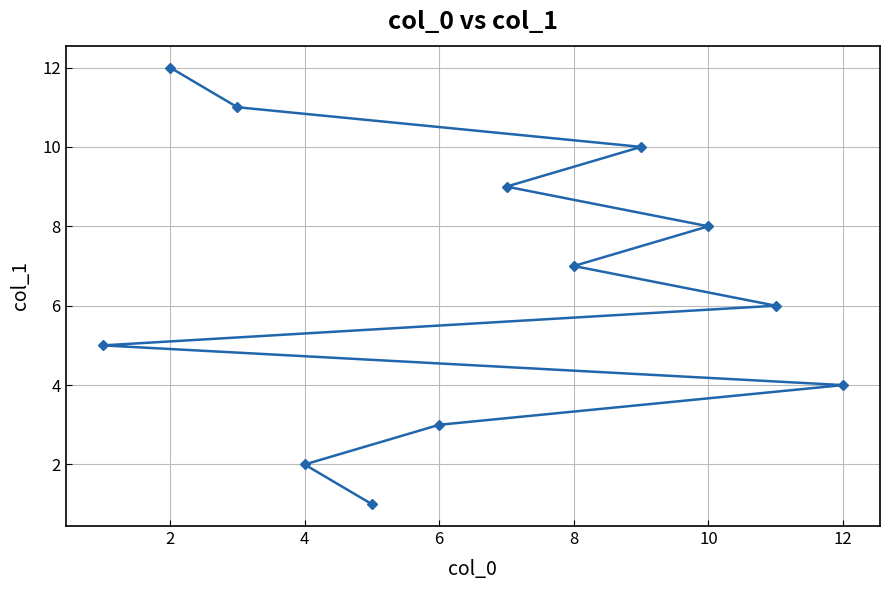

Reading left to right, what are all the values shown in this chart?

5	12	11	2	1	3	9	7	10	8	6	4